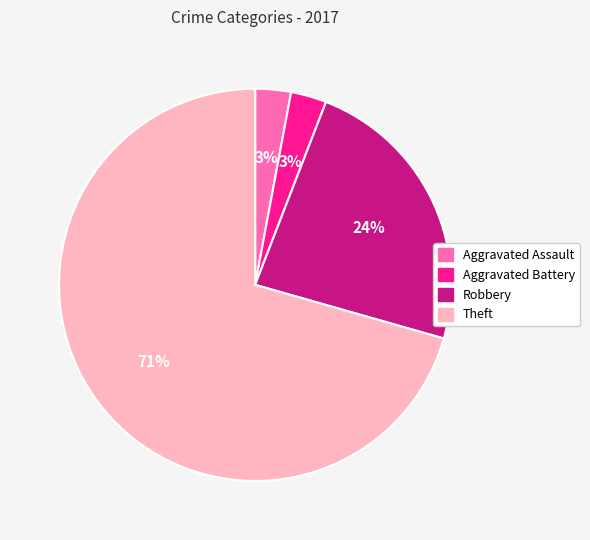

The Aggravated Battery slice represents 13% of the pie. True or false?

False